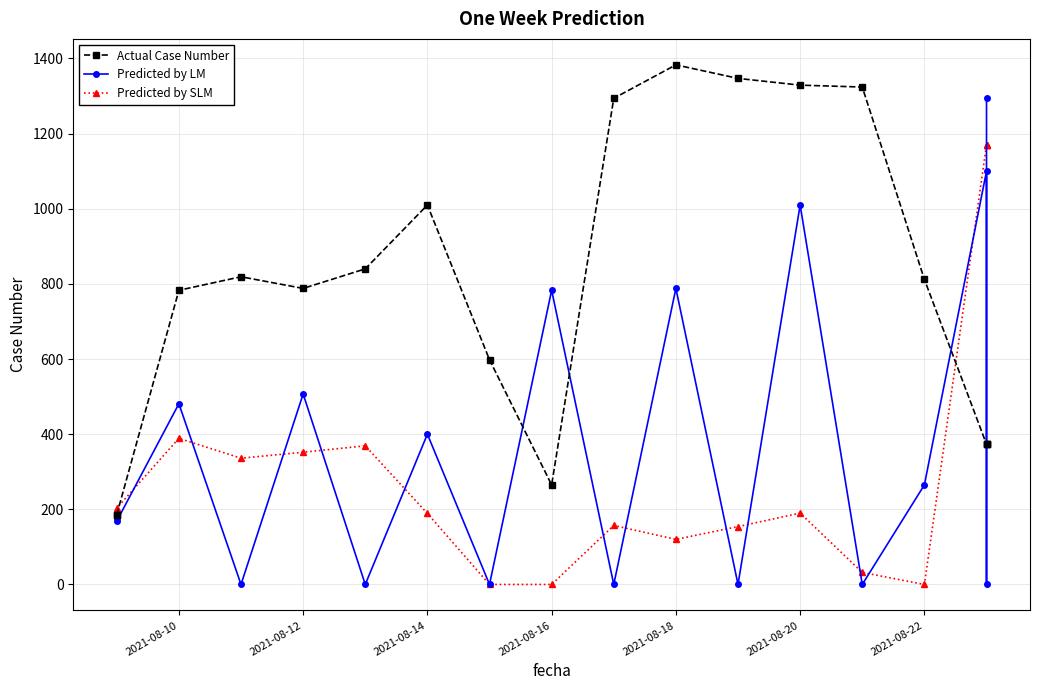

Reading left to right, extract all data points from this chart.

Actual Case Number: 186.0	186.0	783.0	819.0	788.0	840.0	1010.0	598.0	265.0	1294.0	1383.0	1347.0	1329.0	1324.0	812.0	373.0	373.0	373.0
Predicted by LM: 177.0	168.6	481.0	0.0	507.0	0.0	400.0	0.0	783.0	0.0	788.0	0.0	1010.0	0.0	265.0	1100.0	0.0	1294.0
Predicted by SLM: 199.0	203.1	389.0	336.0	352.0	369.0	189.0	0.0	0.0	157.0	120.0	154.0	190.0	32.0	0.0	1170.0	1170.0	1170.0